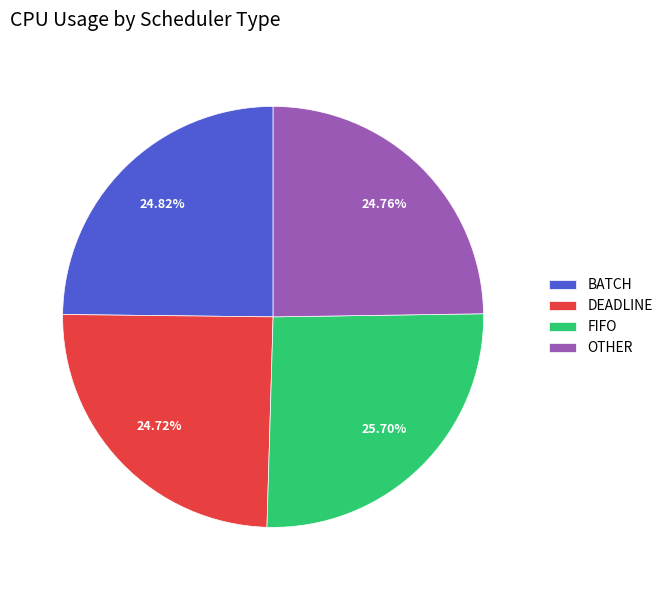

Which slice is the largest?

FIFO